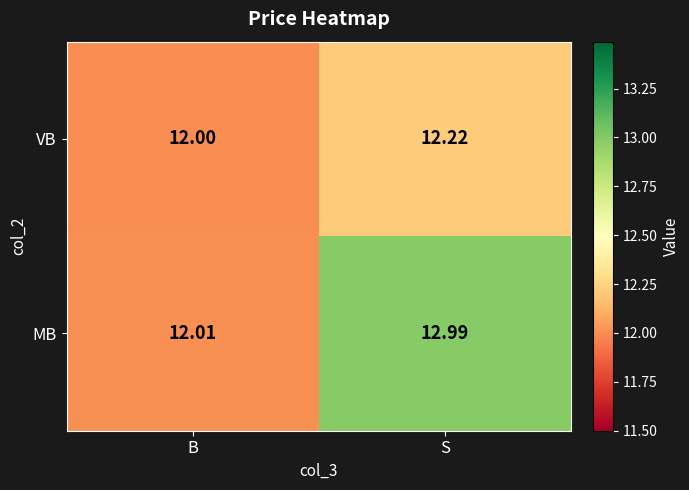

Where is MB nearest to the value 12?

B